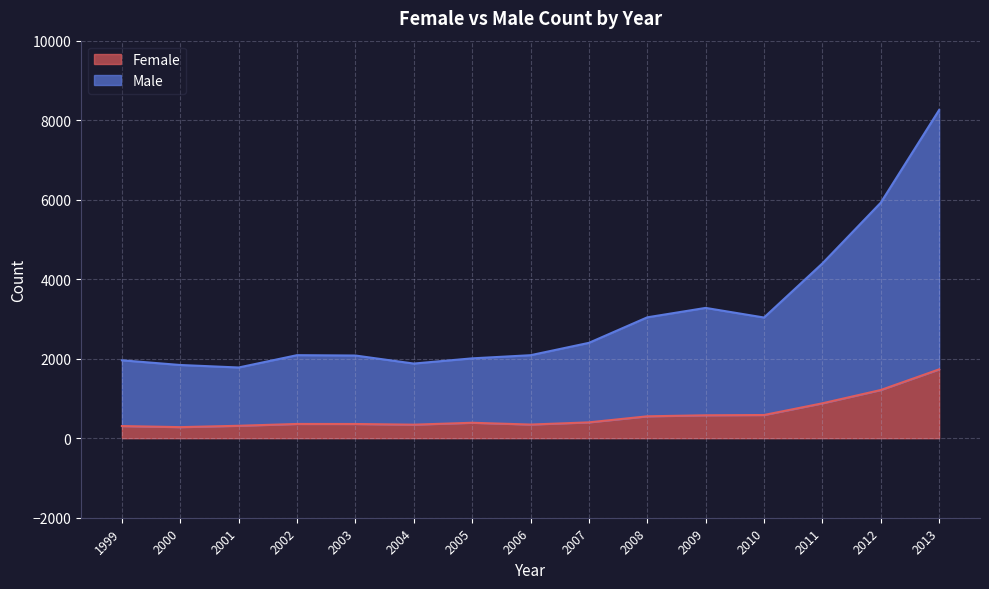

Reading left to right, what are all the values shown in this chart?

Female: 306	279	313	359	358	341	389	344	399	551	577	584	878	1213	1732
Male: 1960	1842	1779	2089	2080	1878	2009	2088	2399	3041	3278	3036	4397	5925	8257